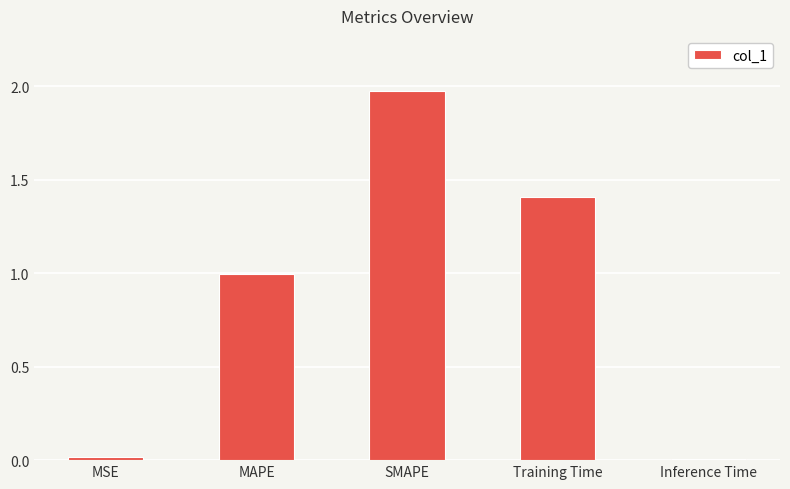

What is the label of the 4th bar from the left?

Training Time